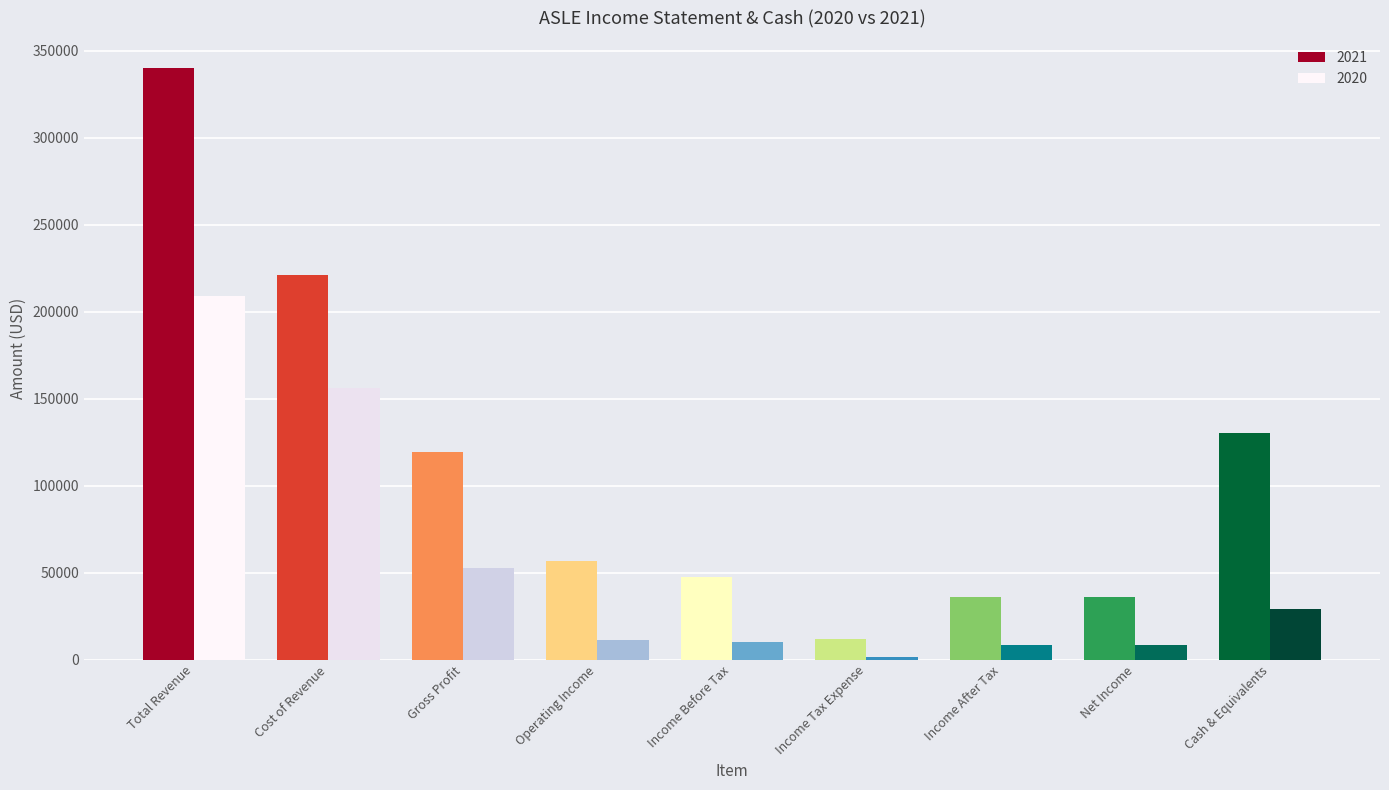

At Total Revenue, list the series in order from largest to smallest.

2021, 2020